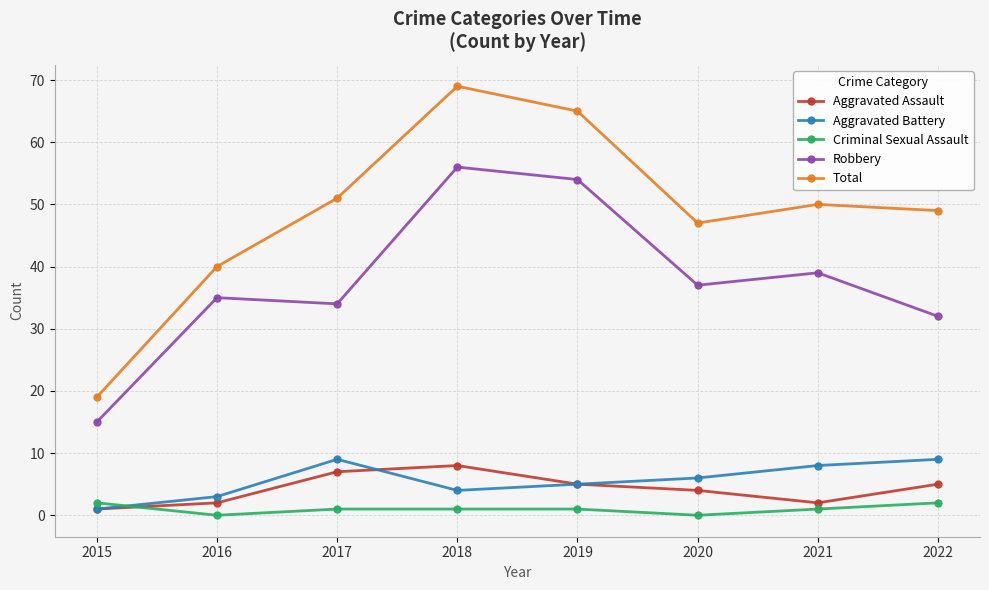

Is it true that Robbery equals 52 at 2021?

False